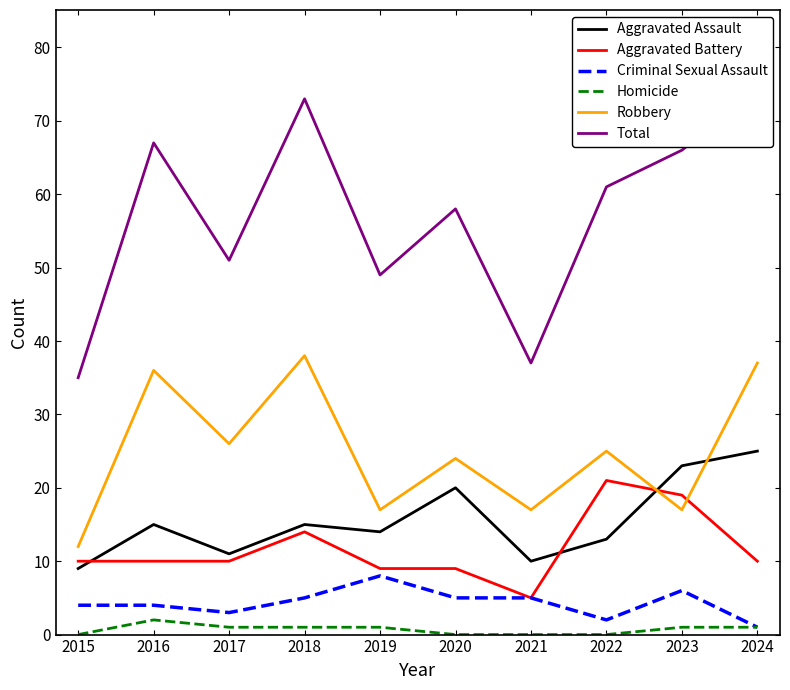

Which series has the largest total across all categories?

Total